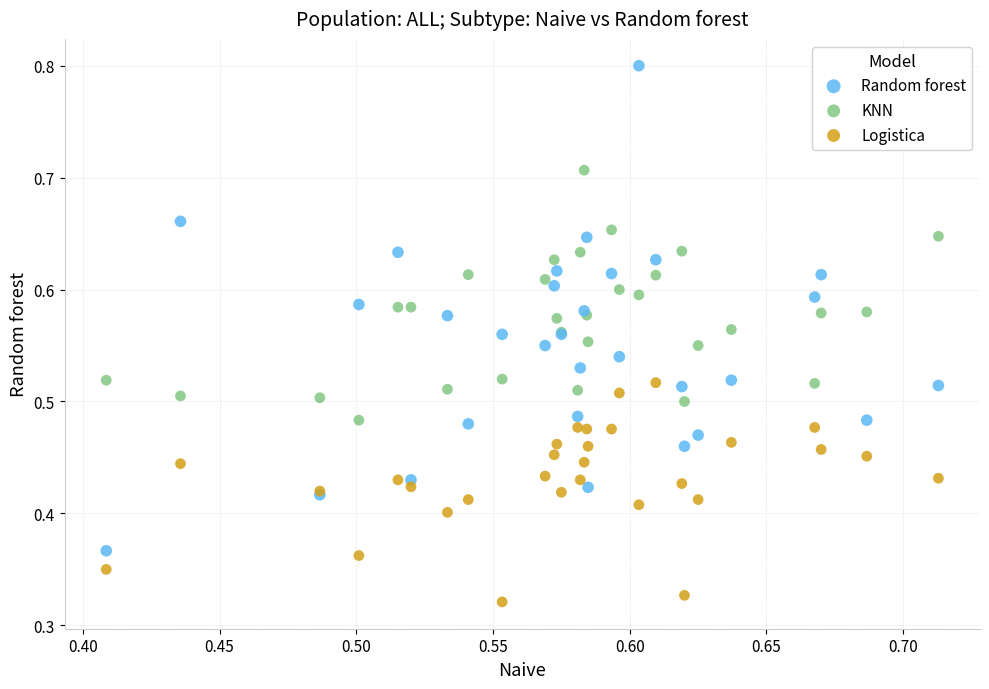

Which series contains the highest Y value?

Random forest